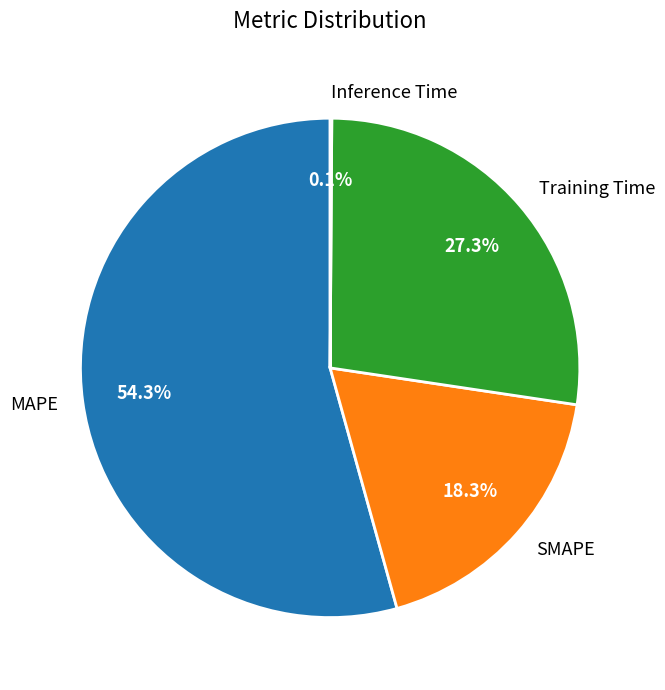

Which has a higher value, SMAPE or Training Time?

Training Time